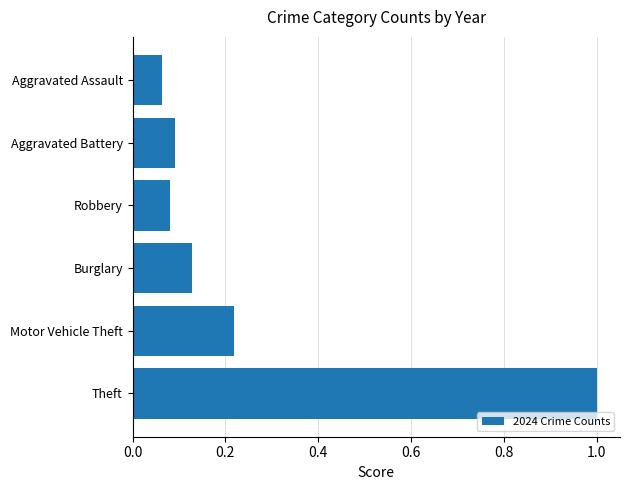

What is the greatest value displayed?

1.0